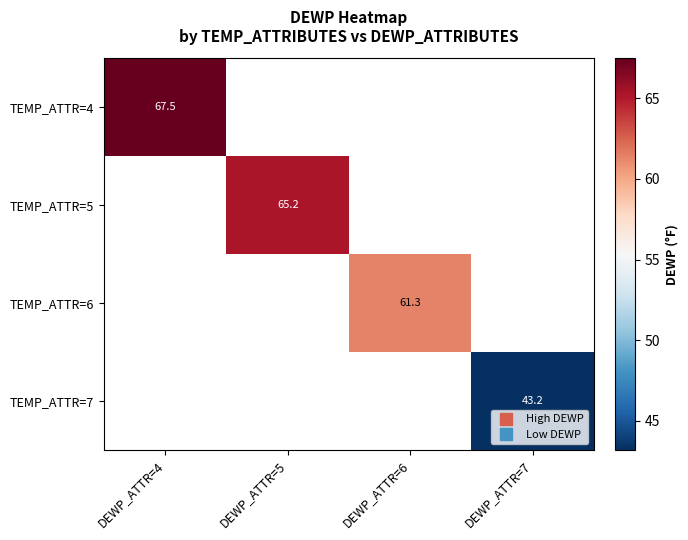

Which series has the largest range (max minus min)?

TEMP_ATTR=4